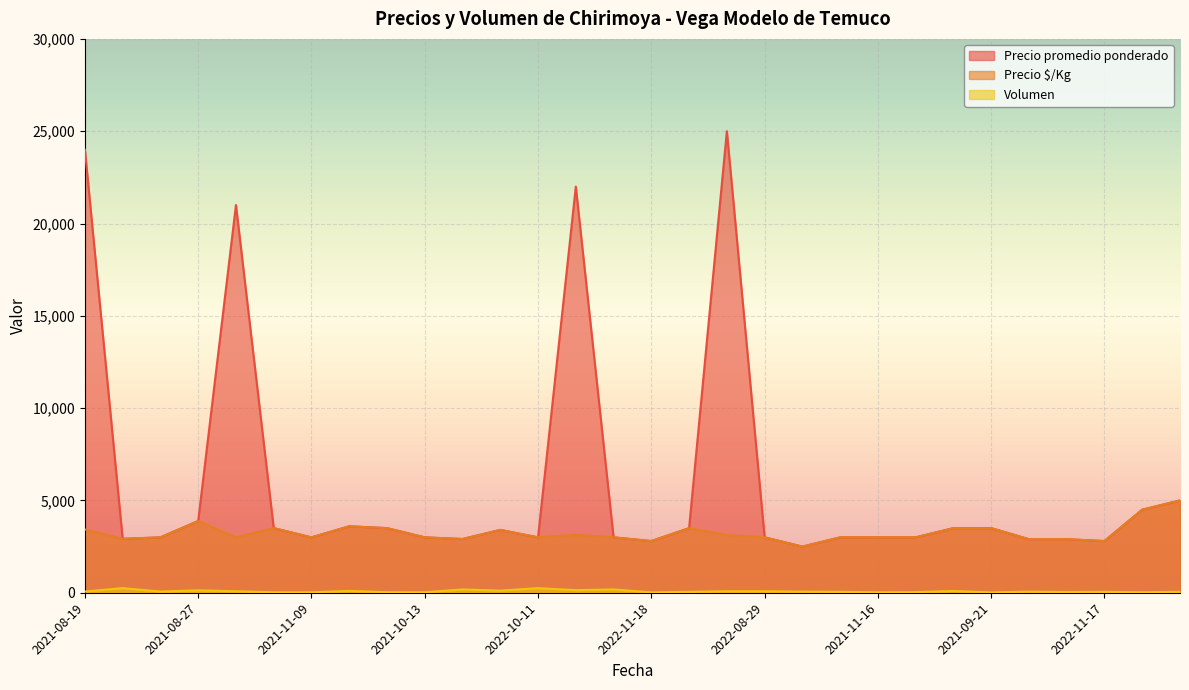

At which label does Volumen first exceed 60?

2021-08-19